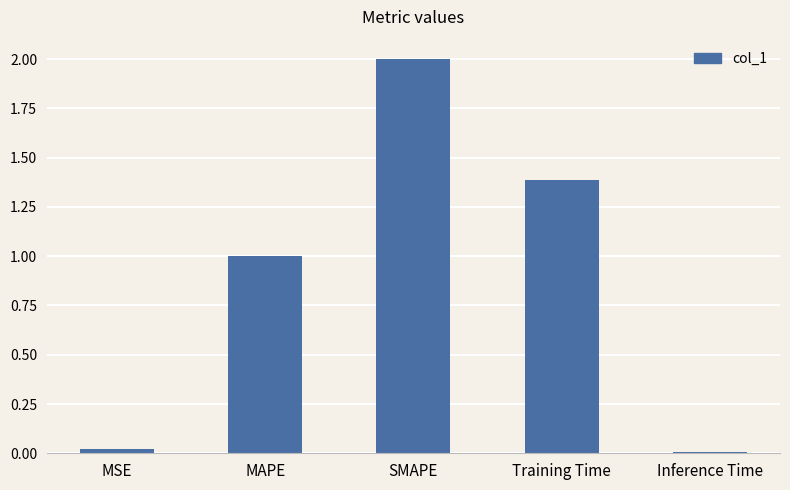

What is the difference between the maximum and minimum values?

2.0